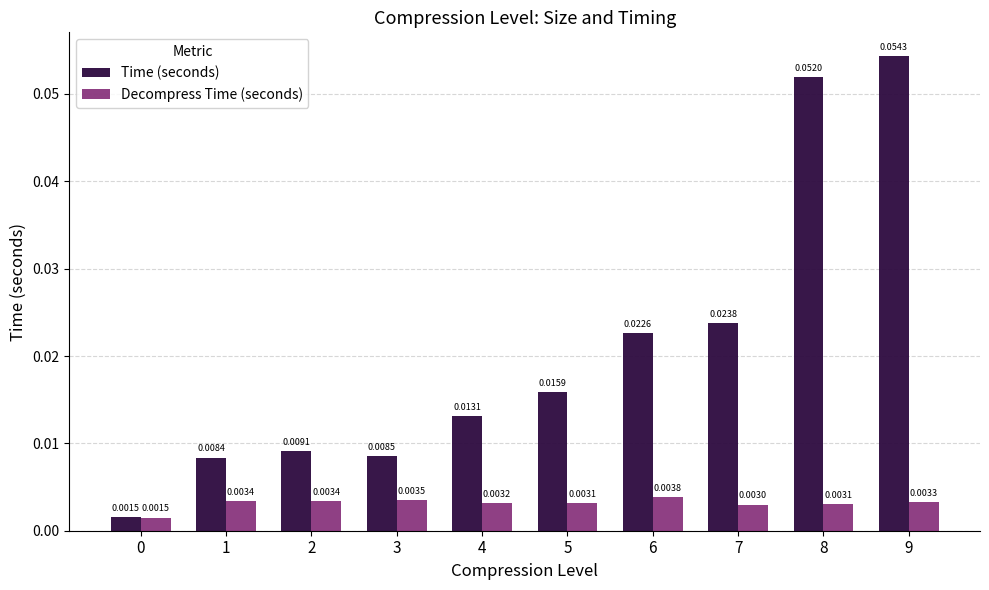

Between 6 and 8, which series saw the biggest shift?

Time (seconds)